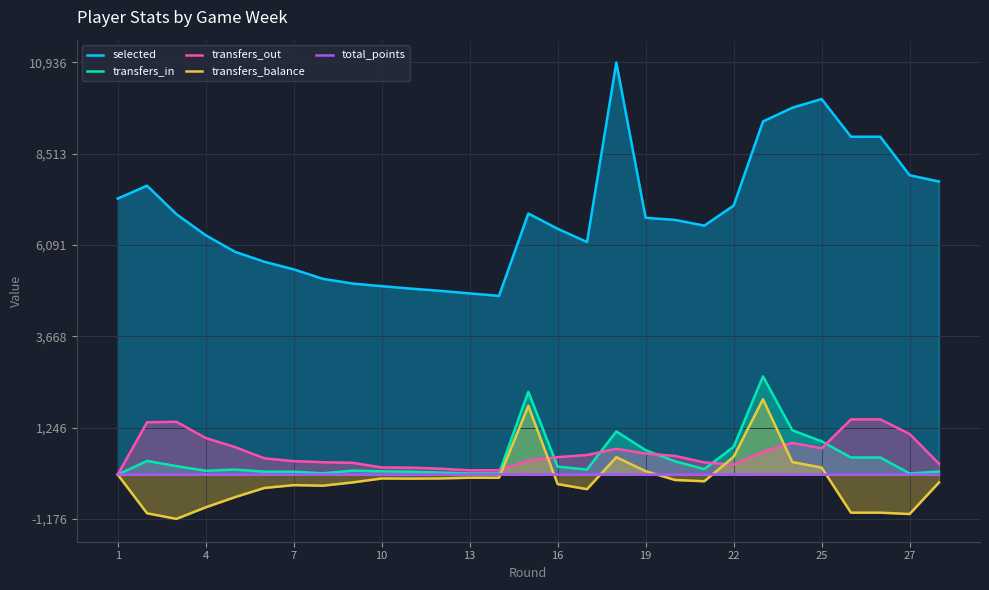

Which series has the largest total across all categories?

selected